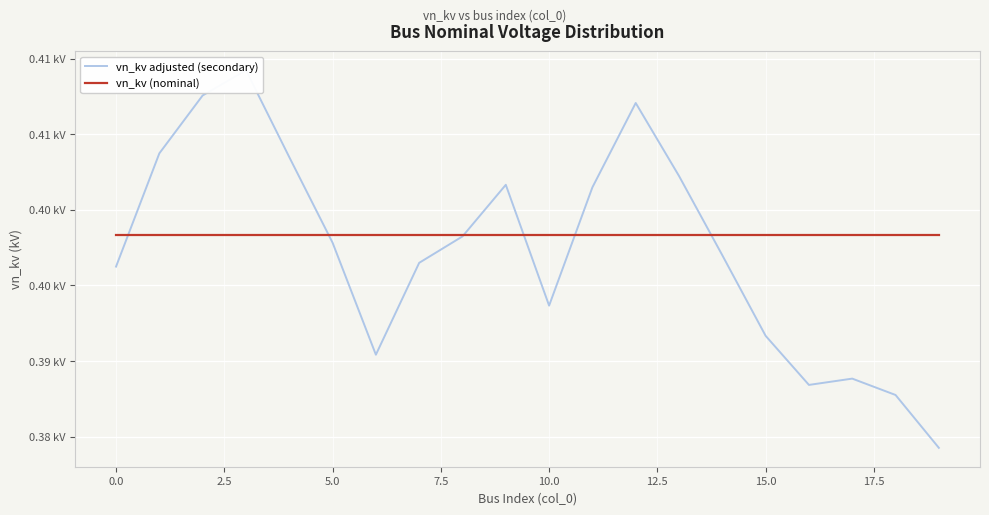

Which series has the largest total across all categories?

vn_kv (nominal)